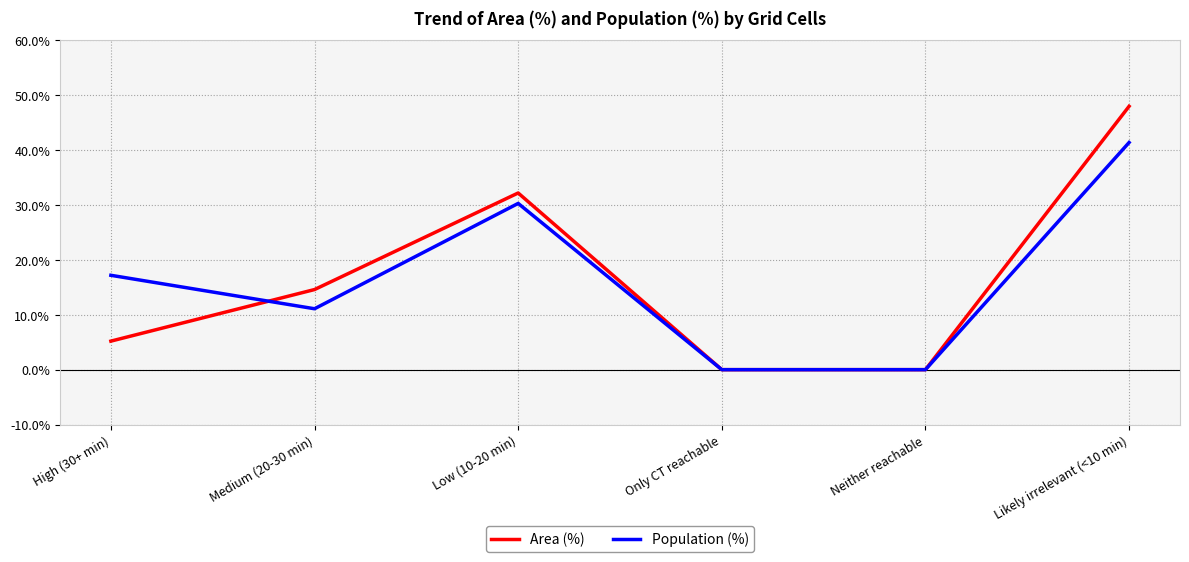

Is the value of Population (%) at Neither reachable greater than the value of Area (%) at Medium (20-30 min)?

No